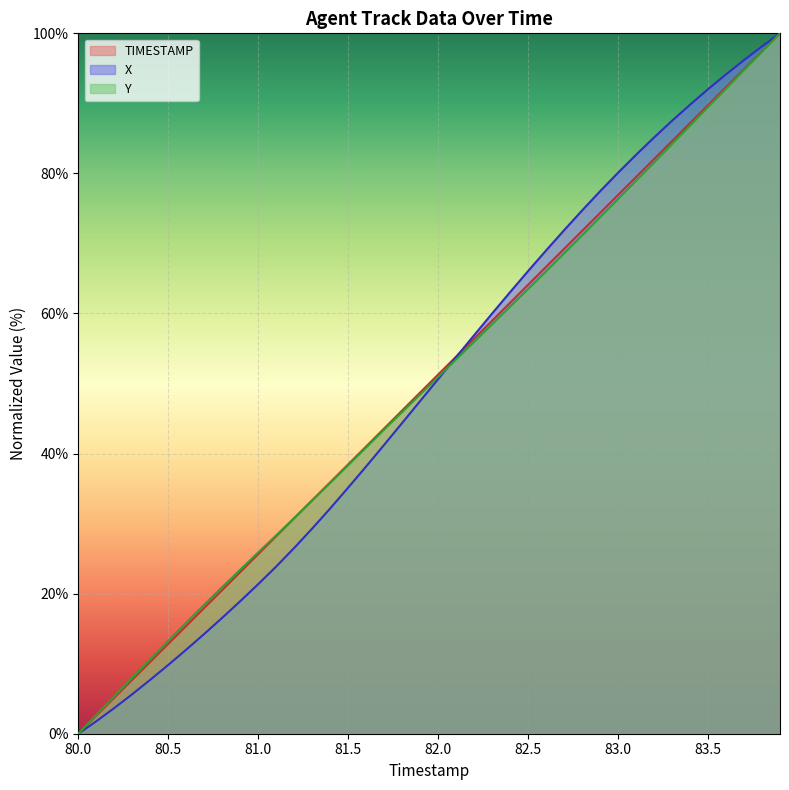

List the series in order of their peak value, lowest first.

TIMESTAMP, X, Y